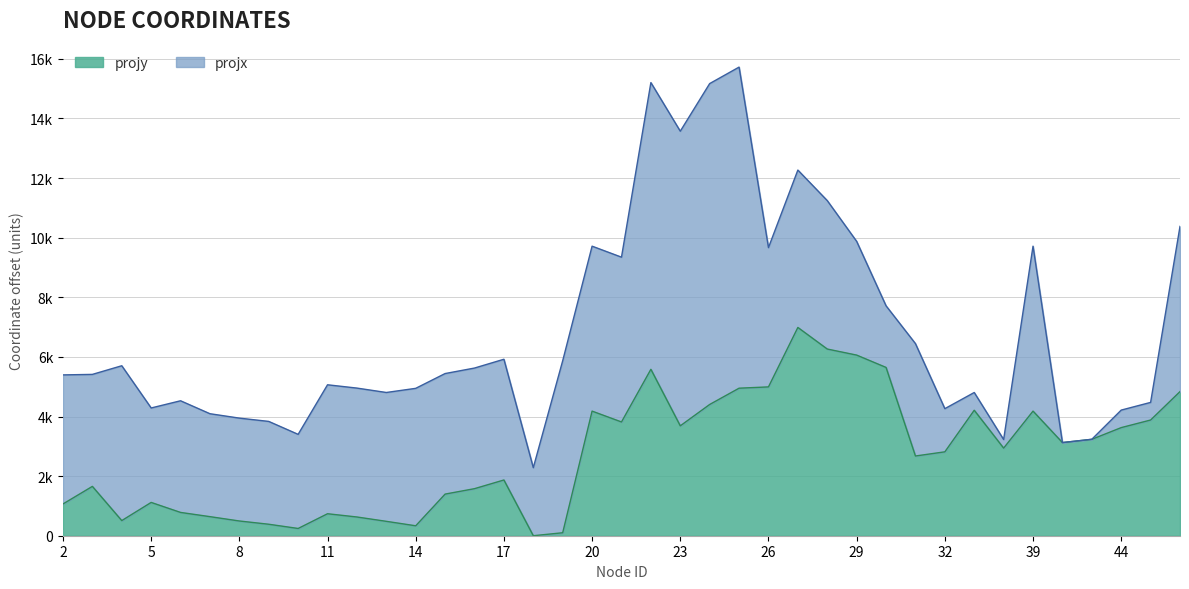

List the labels in order of value, smallest first.

18, 19, 10, 14, 9, 13, 8, 4, 12, 7, 11, 6, 2, 5, 15, 16, 3, 17, 31, 32, 35, 41, 43, 44, 23, 21, 45, 20, 39, 33, 24, 46, 25, 26, 22, 30, 29, 28, 27